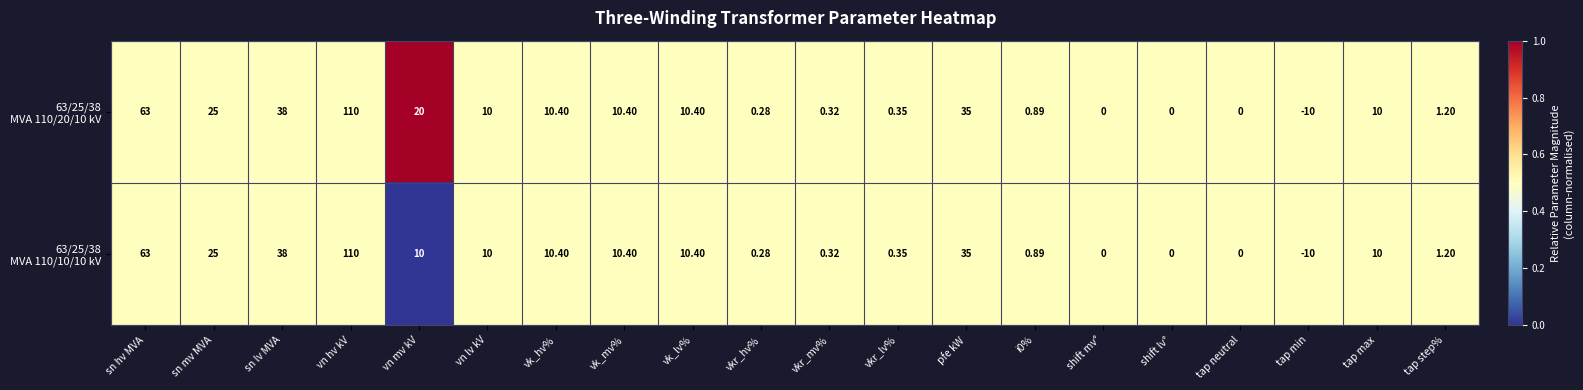

Which label corresponds to the largest value in the chart?

vn hv kV